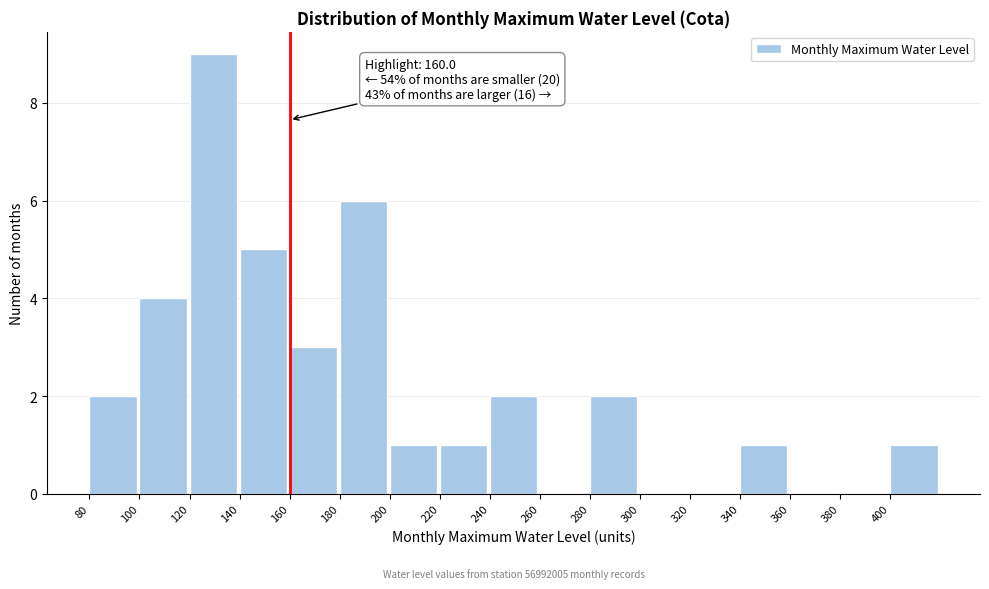

Which range on the x-axis has the tallest bar?

120 to 140